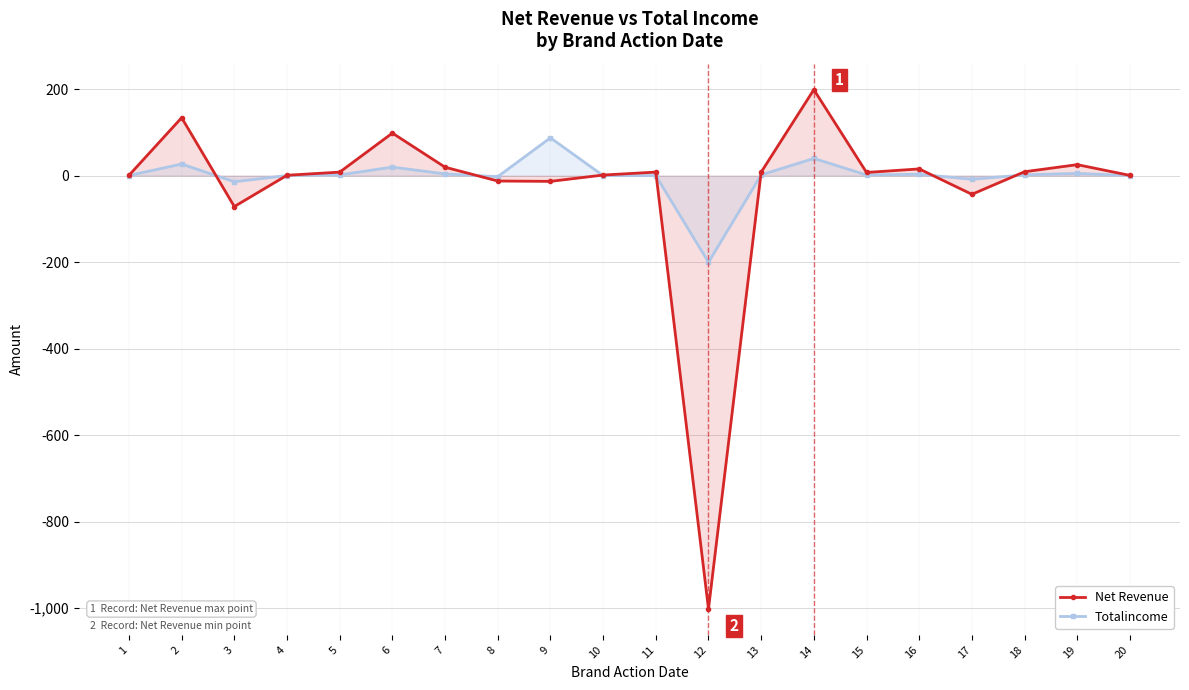

Is it true that Totalincome equals -2.5 at 8?

True